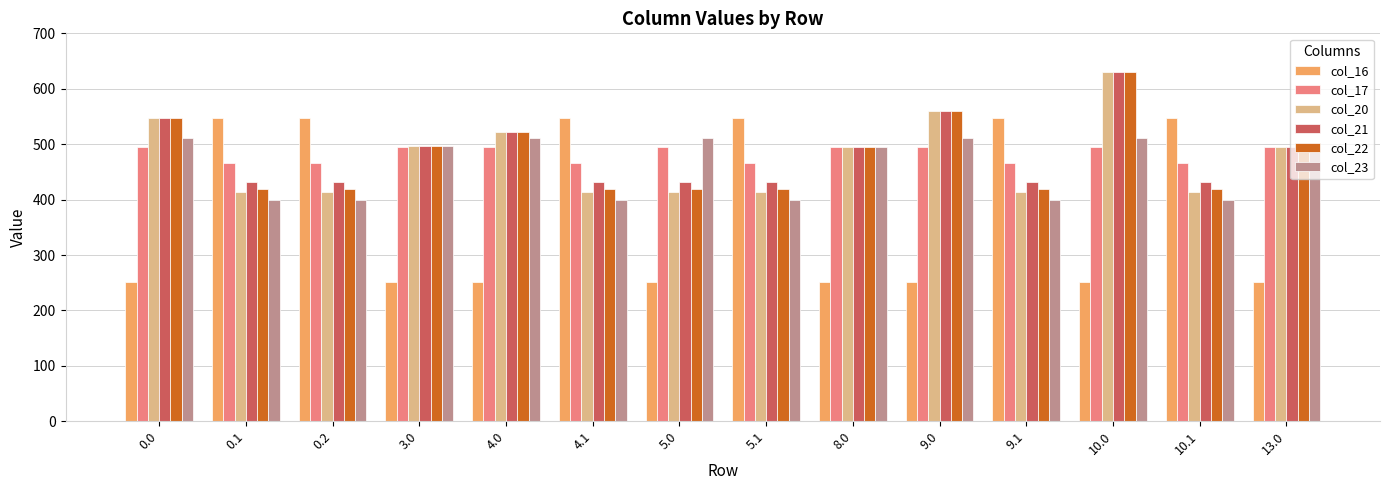

The value of col_20 at 10.1 is 631.6. True or false?

False